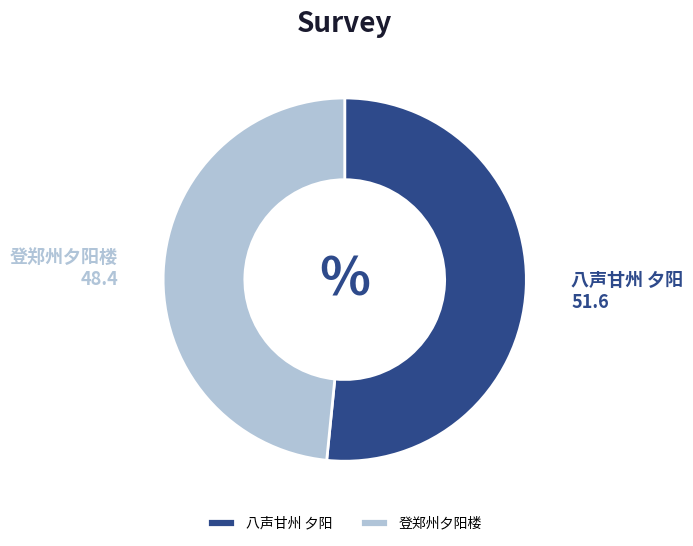

Do 八声甘州 夕阳 and 登郑州夕阳楼 together represent more than half of the pie?

Yes